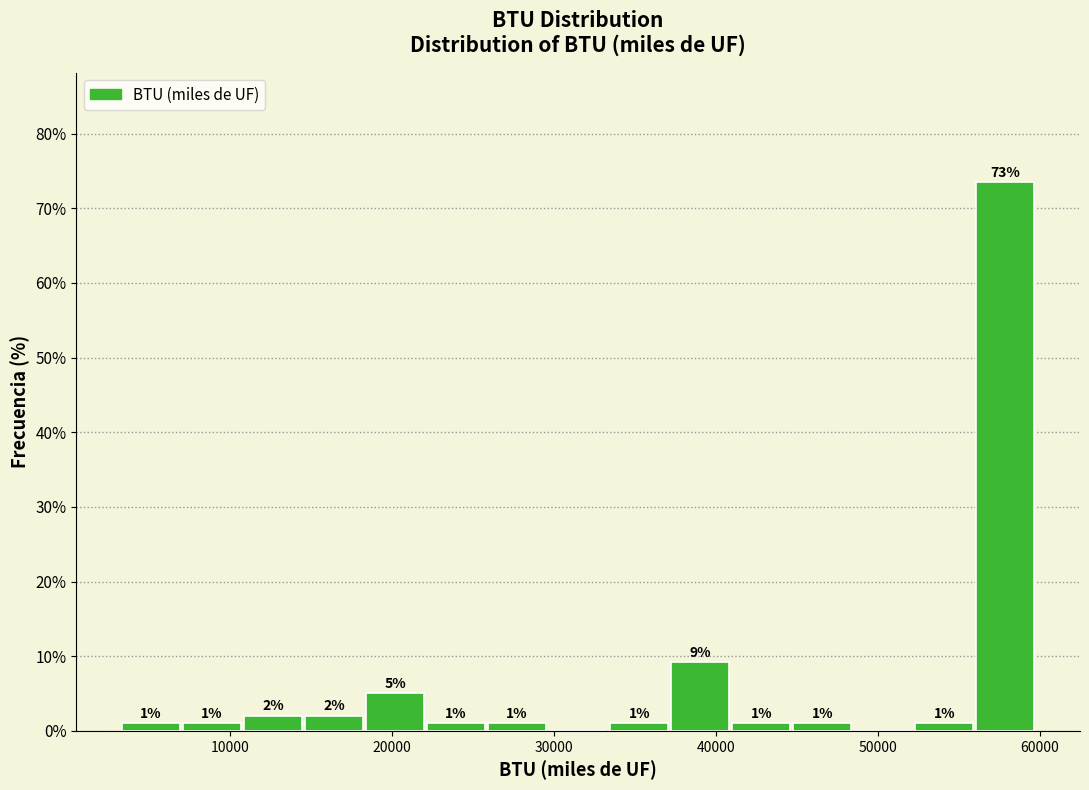

Around what value on the x-axis is the tallest bar? Give the approximate position of its centre, as read against the axis.

58000